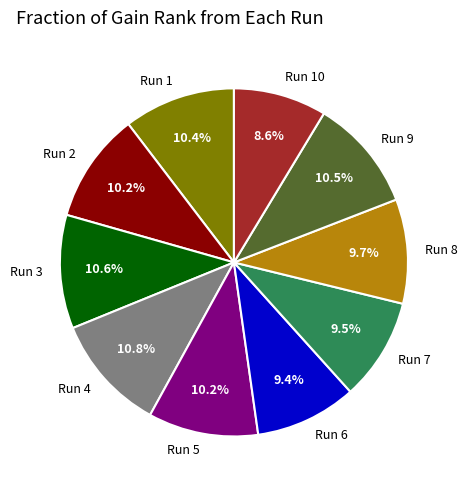

What percentage is the Run 1 slice, to the nearest percent?

10%